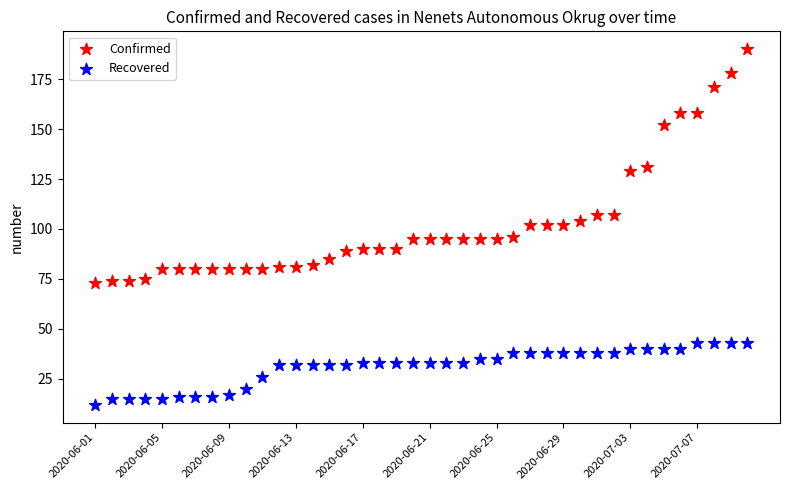

Which series reaches the maximum Y coordinate?

Confirmed